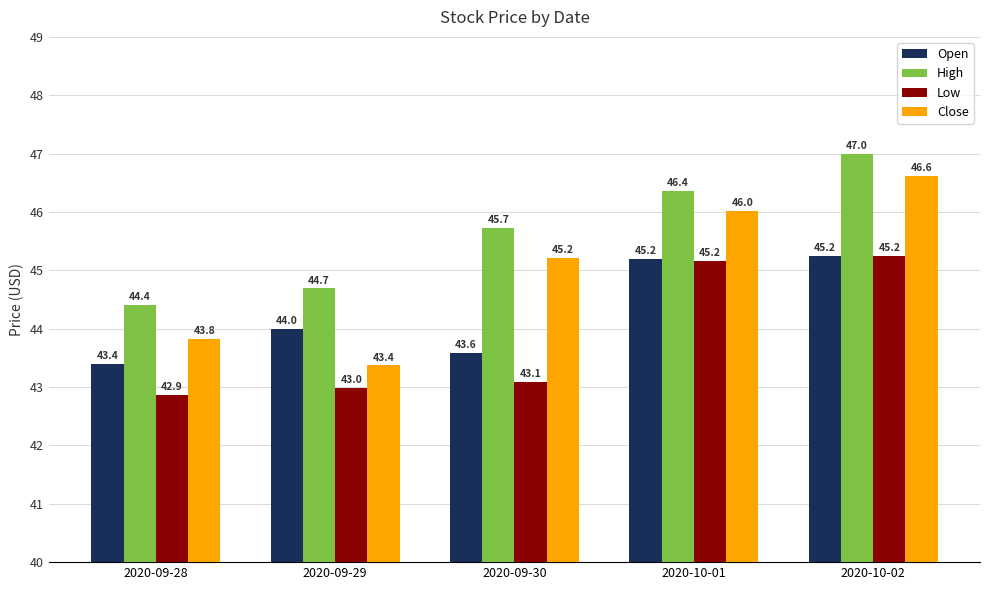

Reading left to right, extract all data points from this chart.

Open: 2020-09-28=43.4	2020-09-29=44.0	2020-09-30=43.6	2020-10-01=45.2	2020-10-02=45.2
High: 2020-09-28=44.4	2020-09-29=44.7	2020-09-30=45.7	2020-10-01=46.4	2020-10-02=47.0
Low: 2020-09-28=42.9	2020-09-29=43.0	2020-09-30=43.1	2020-10-01=45.2	2020-10-02=45.2
Close: 2020-09-28=43.8	2020-09-29=43.4	2020-09-30=45.2	2020-10-01=46.0	2020-10-02=46.6